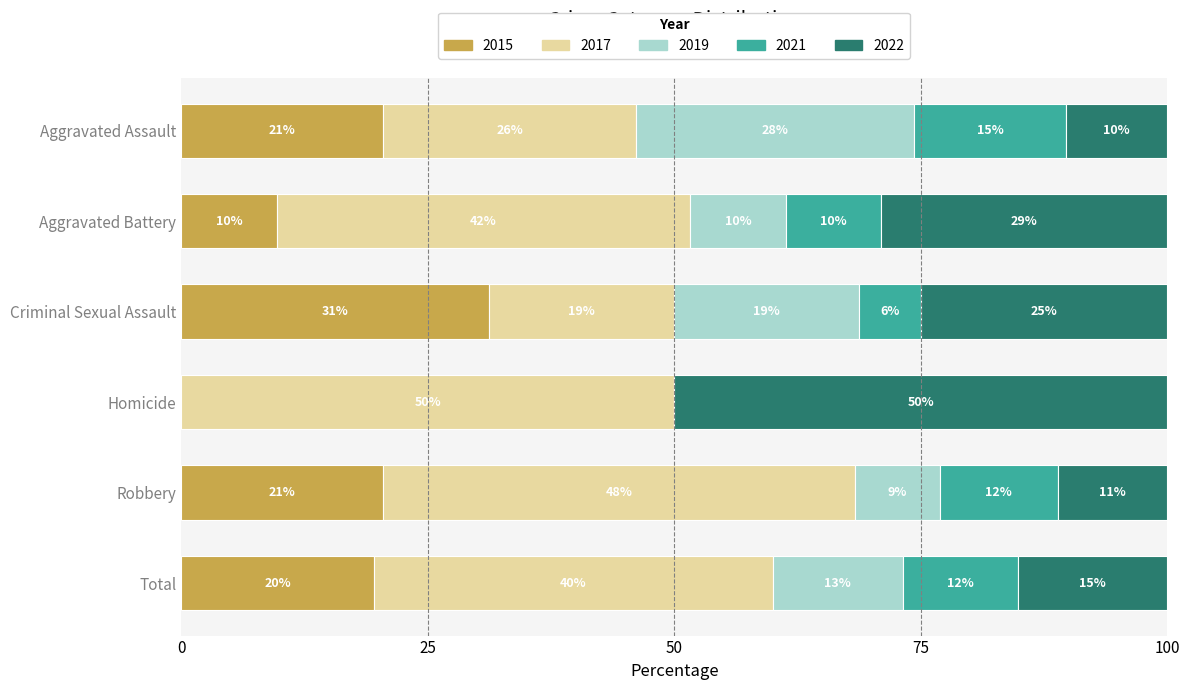

What are all the series names shown in the legend?

2015, 2017, 2019, 2021, 2022